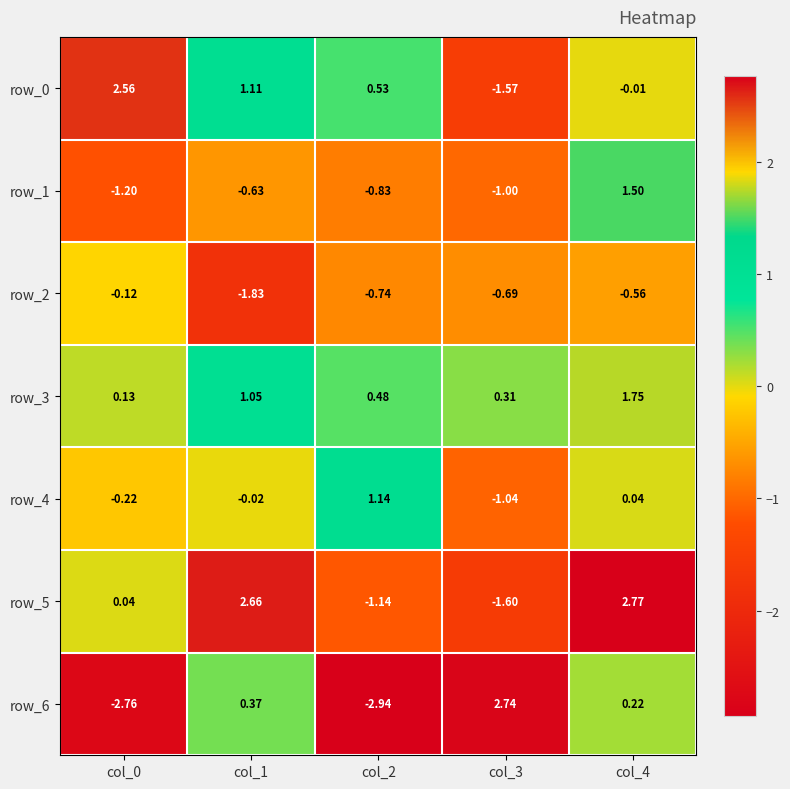

What is the highest value of the row_1 series?

1.5